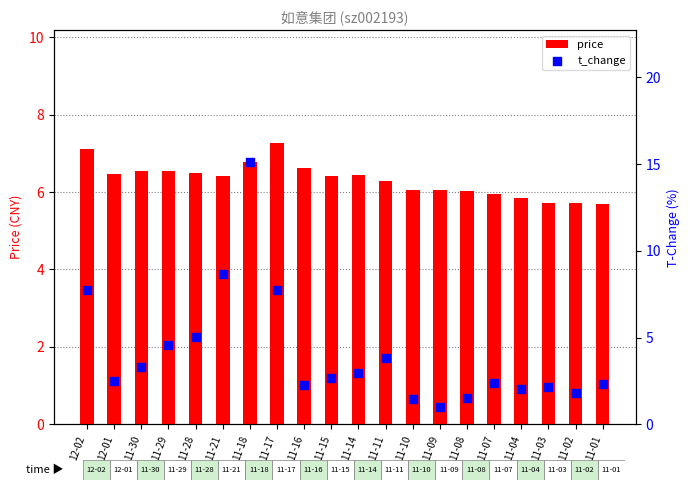

What is the total value across all series at 11-16?

8.9